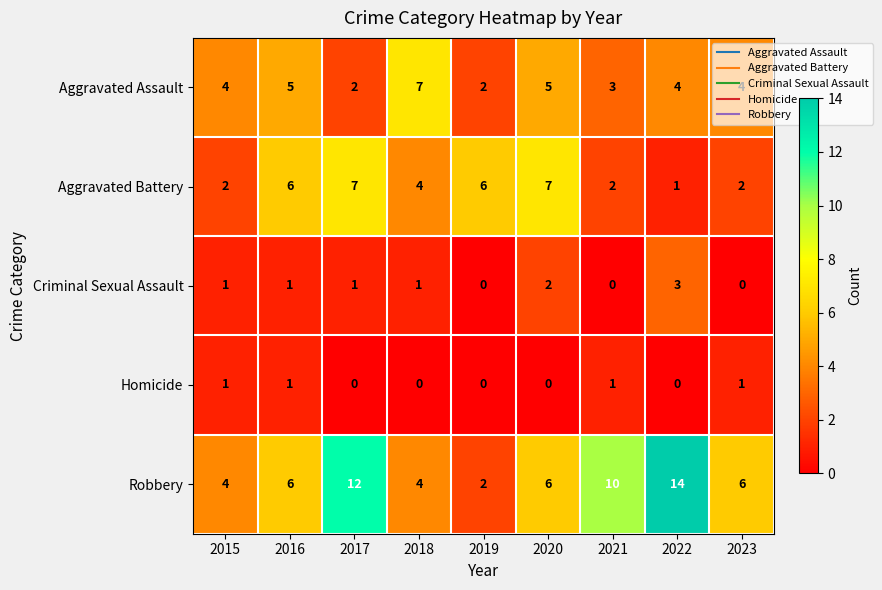

Where is Aggravated Battery nearest to the value 4?

2018